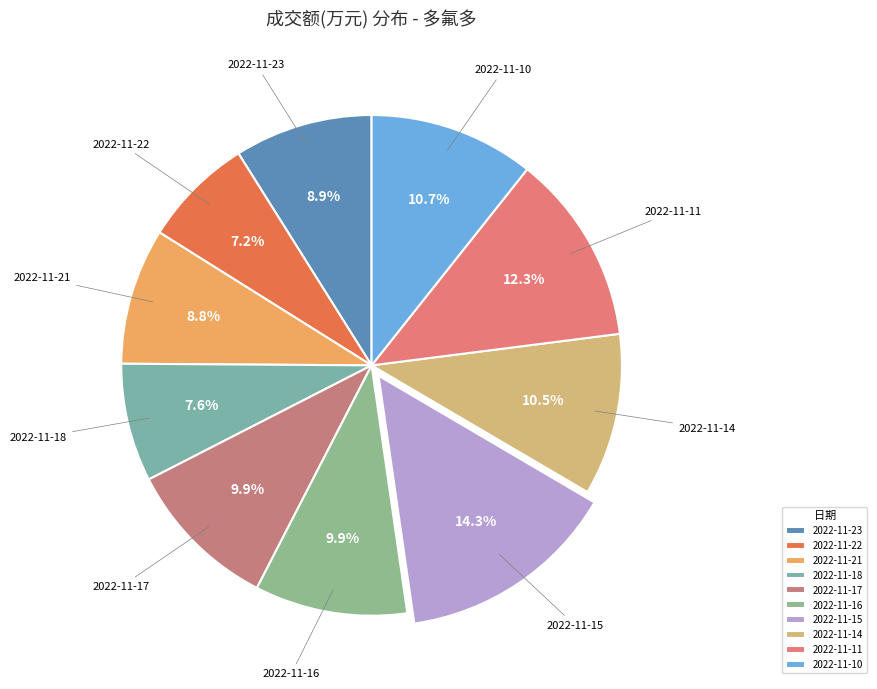

How many slices are in this pie chart?

10